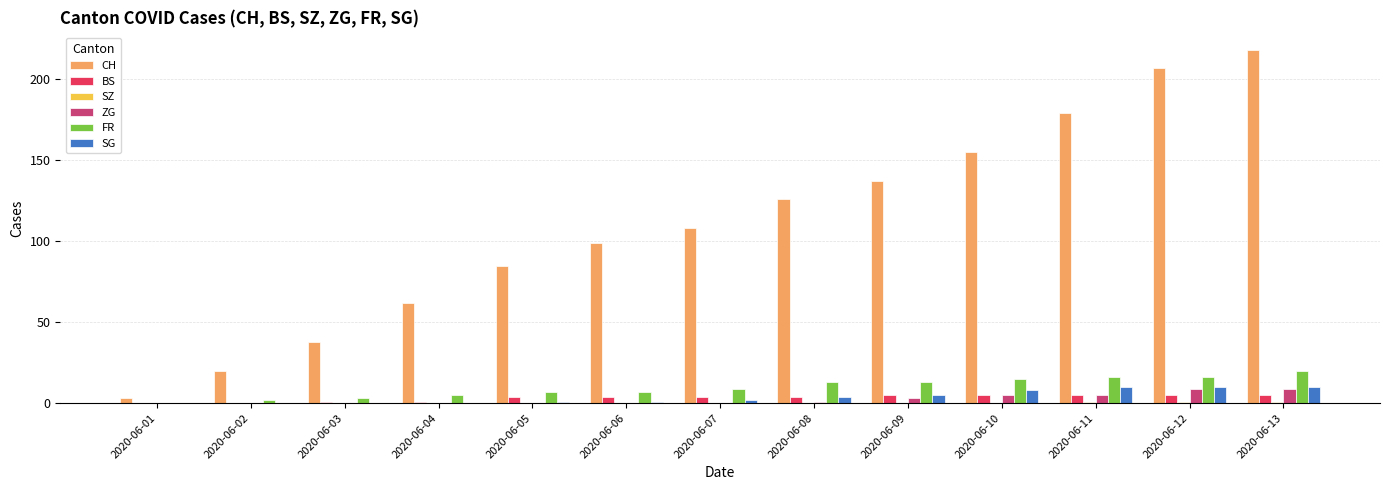

Which series changed the most between 2020-06-03 and 2020-06-13?

CH